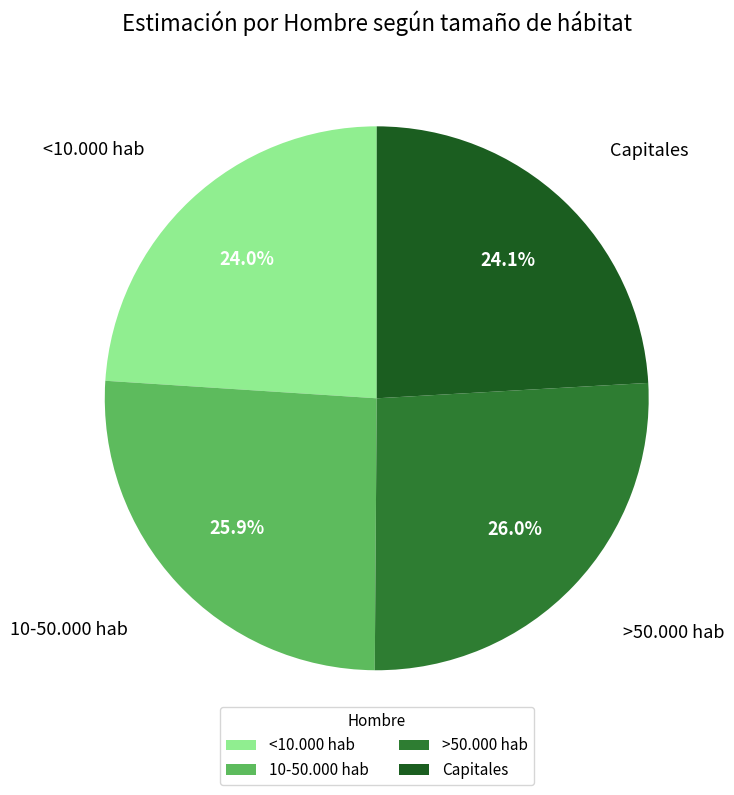

How many slices are in this pie chart?

4